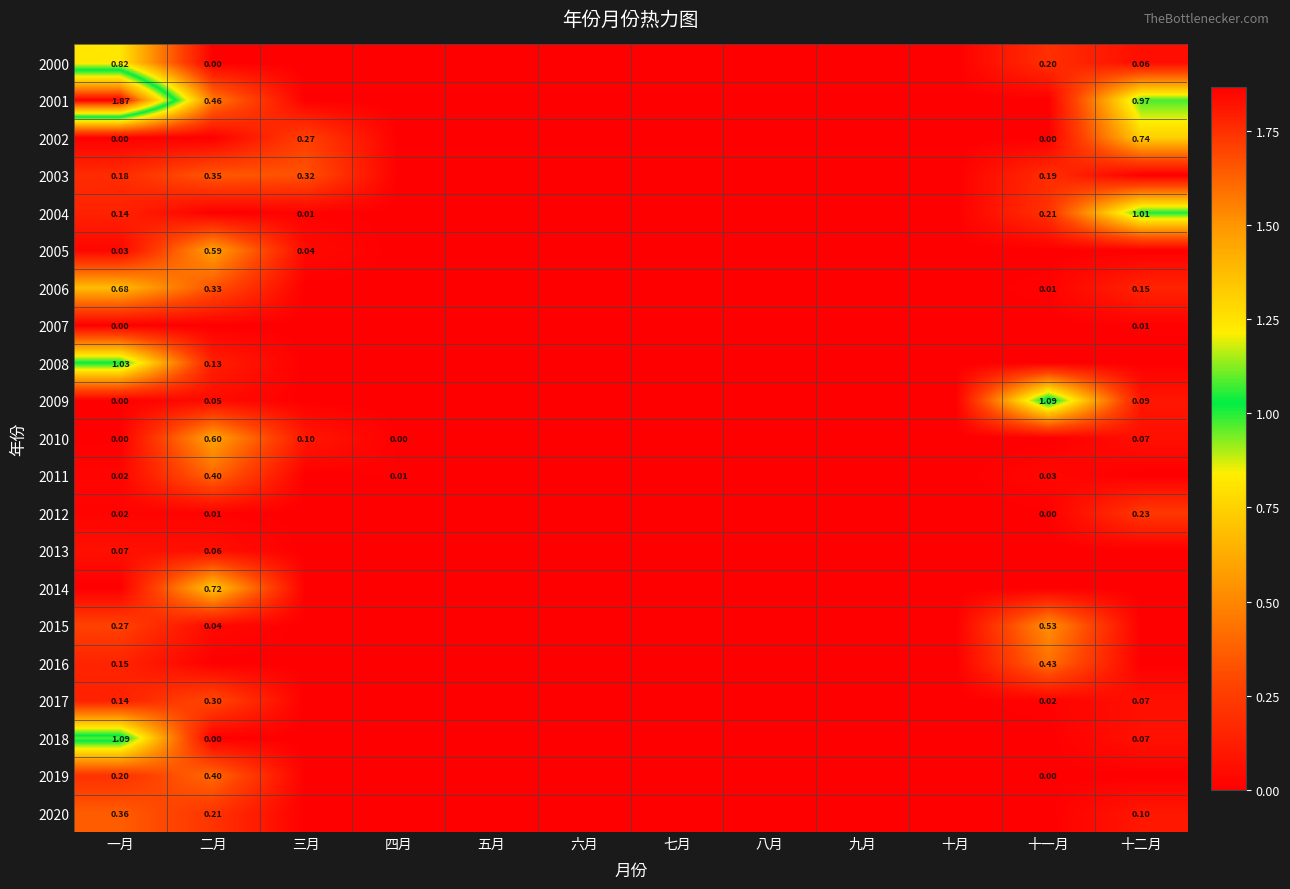

True or false: 2006 has a value of 0.4 at 十月.

False